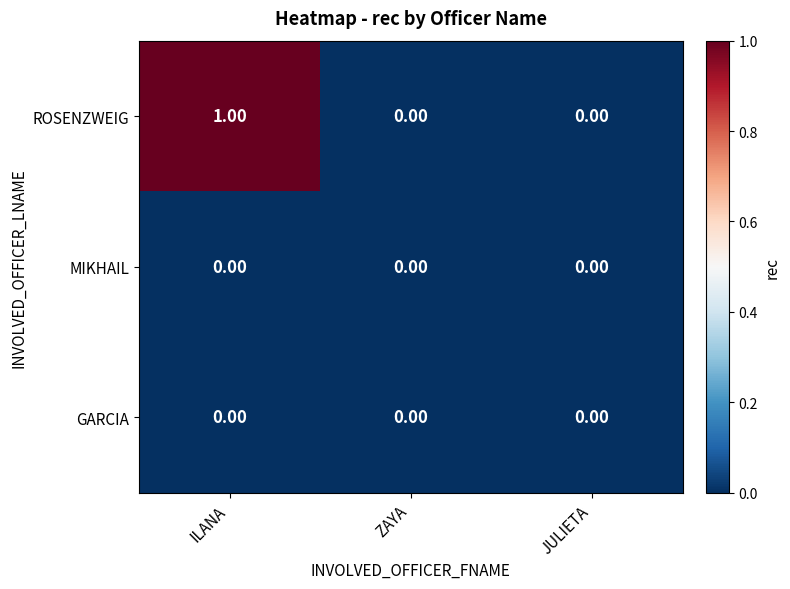

Between ILANA and ZAYA, which series saw the biggest shift?

ROSENZWEIG